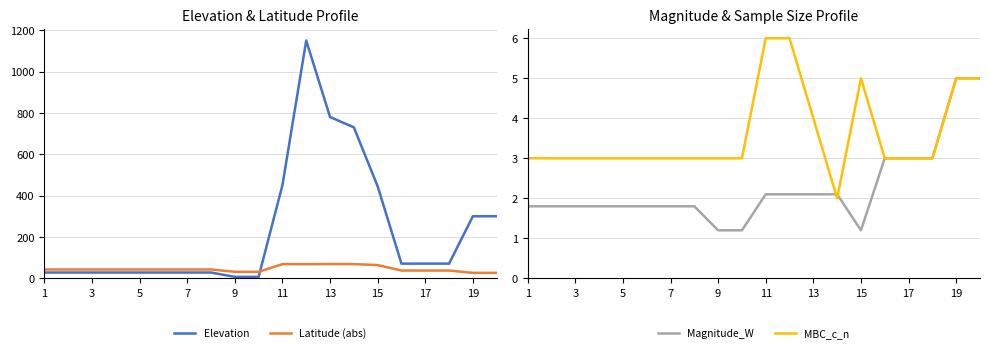

True or false: Elevation and Latitude (abs) intersect in this chart.

True